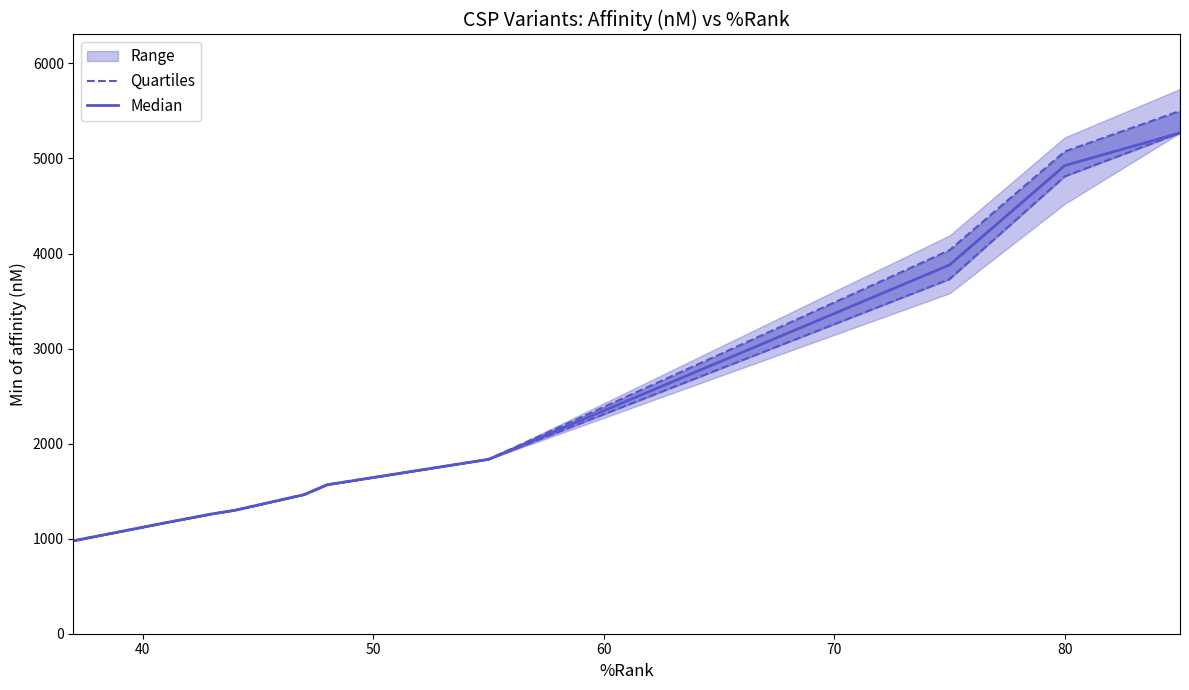

Is the value of Quartiles at 40 greater than the value of Median at 30?

Yes